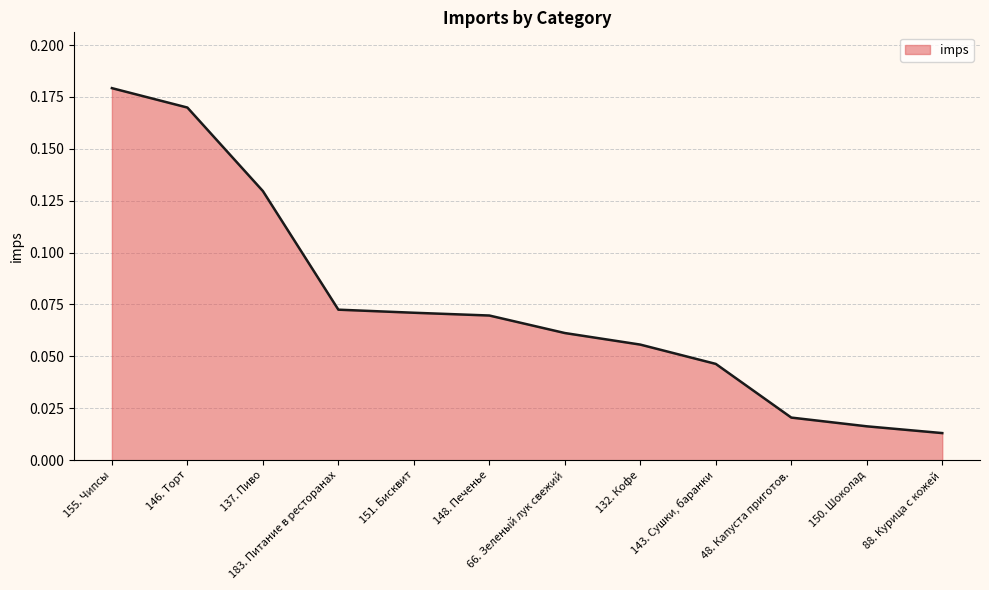

The chart shows a value of 0.1 at 146. Торт. True or false?

False